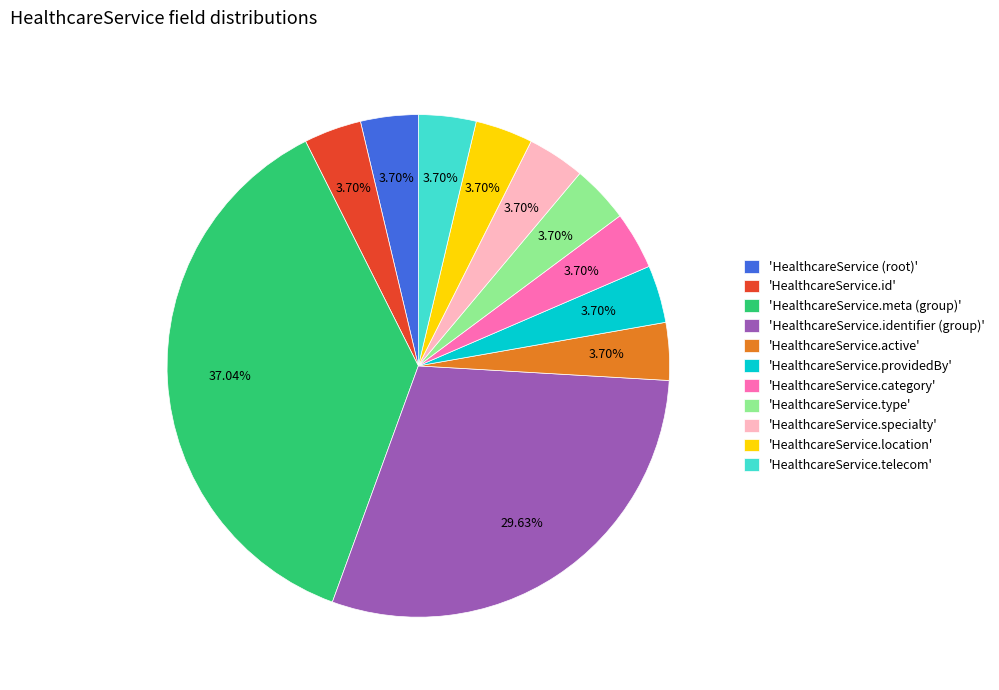

To the nearest percent, what is the average slice percentage?

9%